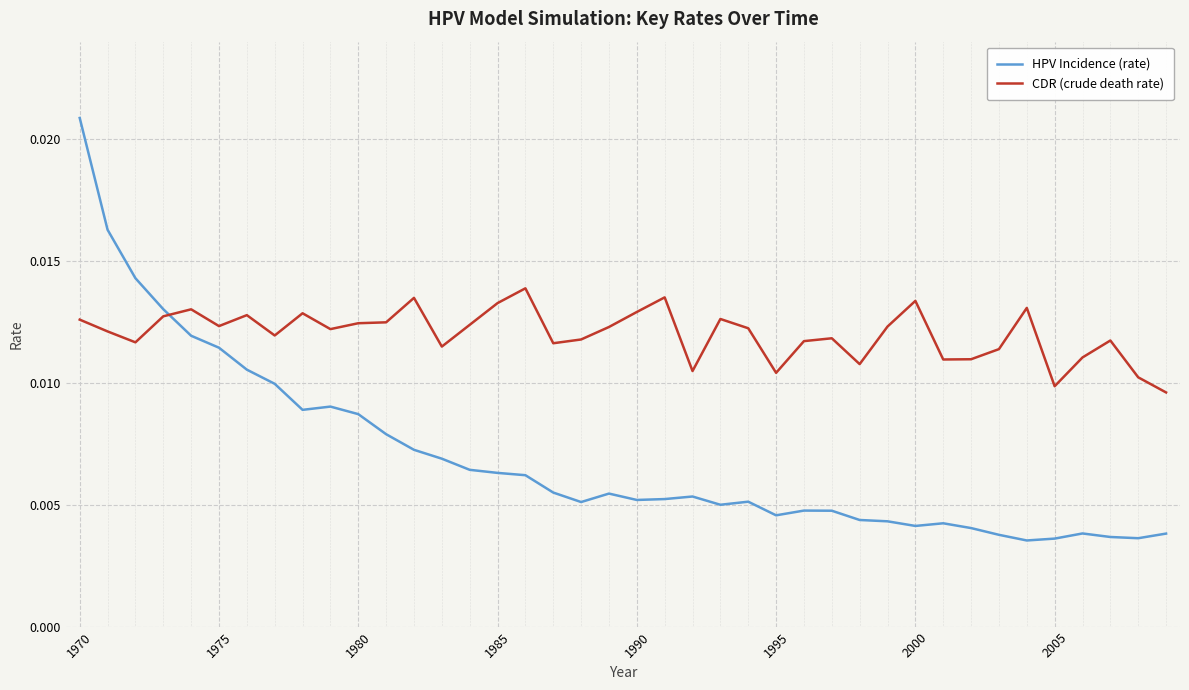

Which series has the largest range (max minus min)?

HPV Incidence (rate)